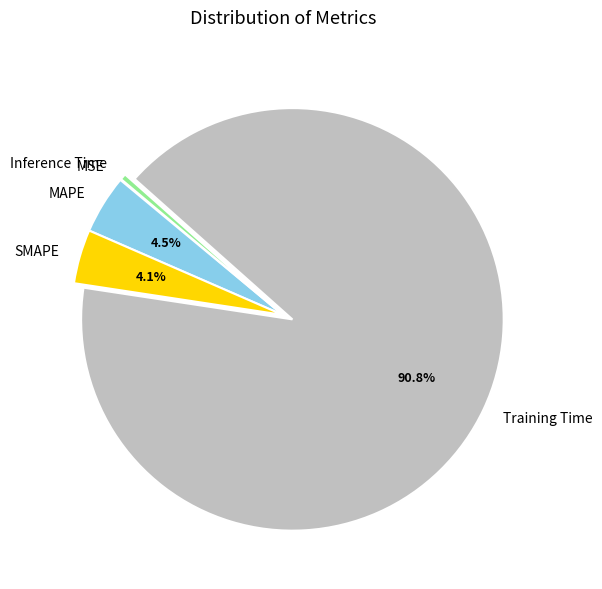

Is MAPE the majority of the pie?

No